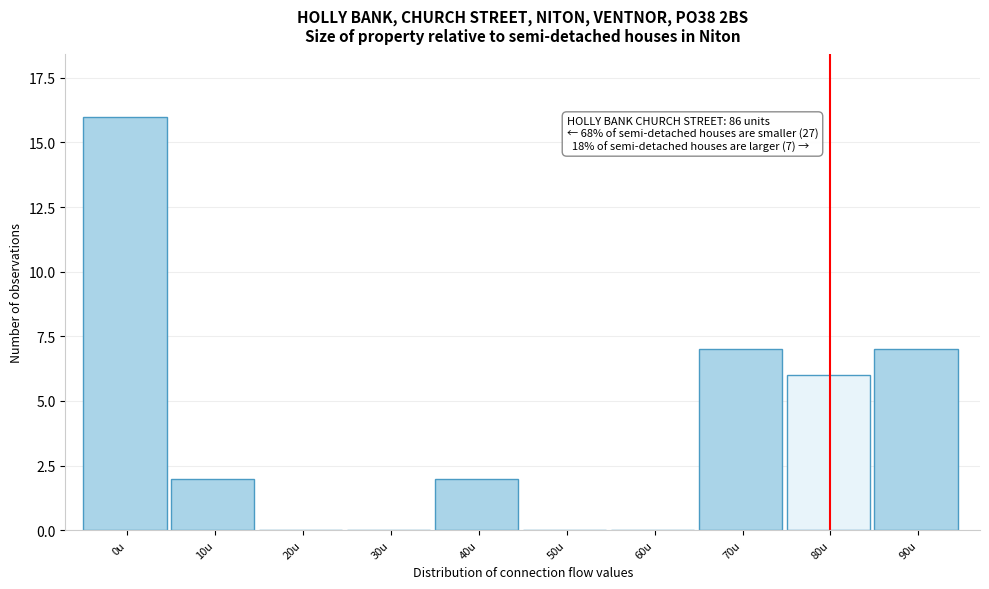

Reading right to left, extract all data points from this chart.

90u=7	80u=6	70u=7	60u=0	50u=0	40u=2	30u=0	20u=0	10u=2	0u=16